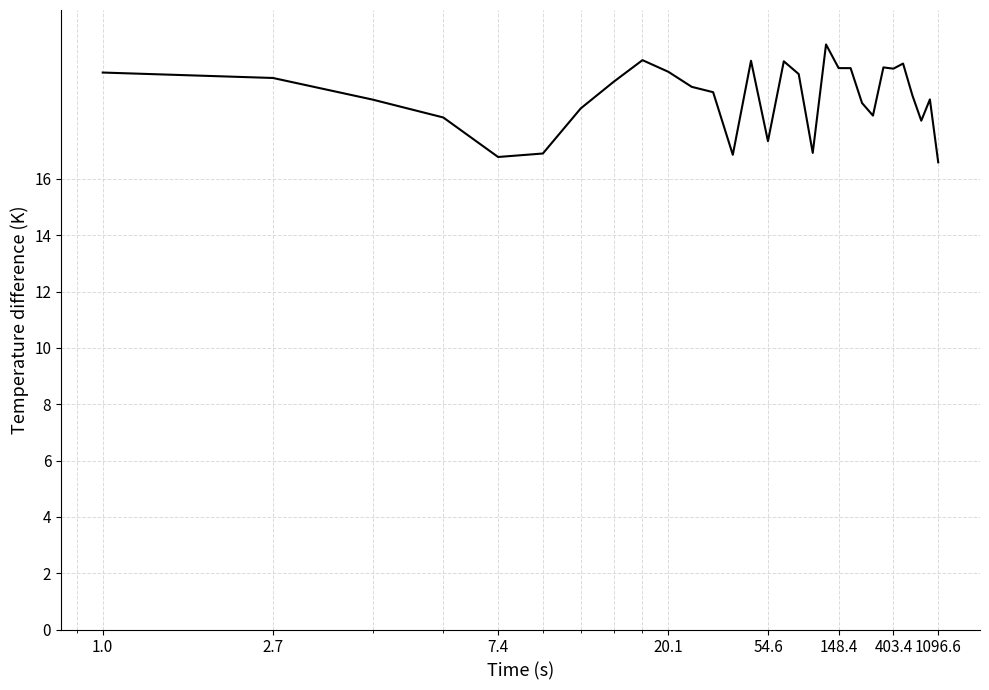

What is the difference between the second highest and second lowest values?

3.4